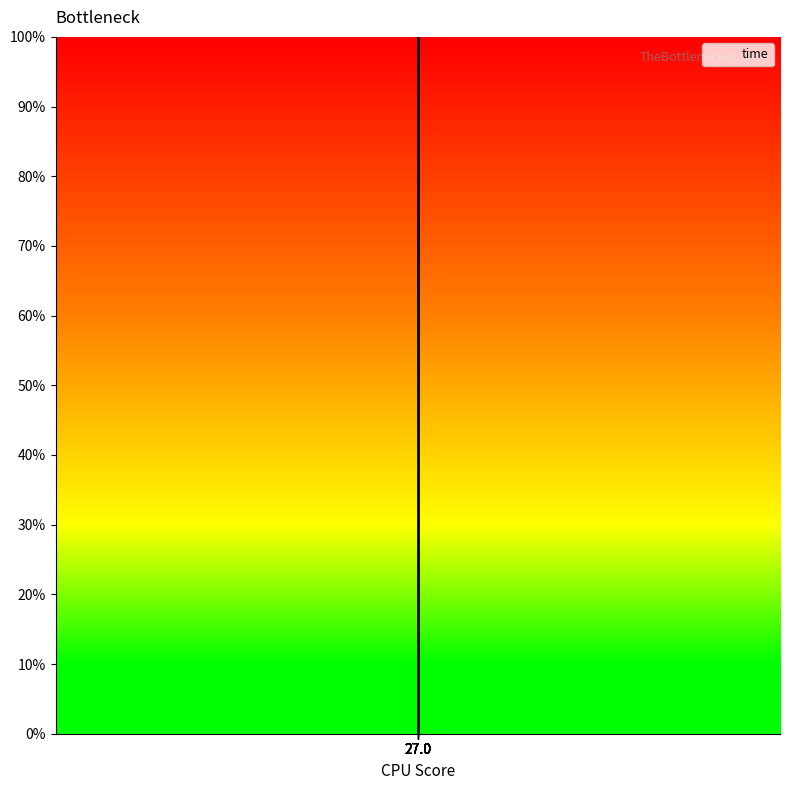

True or false: the data has more than 1 interior local peaks.

False